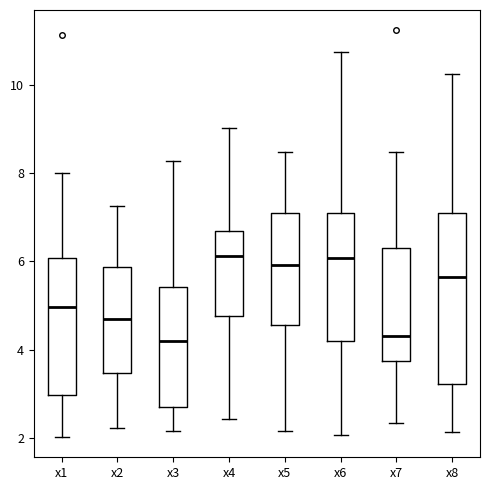

Where does the lower whisker of the box for x4 end on the y-axis? The values are not printed on the chart, so give them approximately, as read against the axis.

2.4